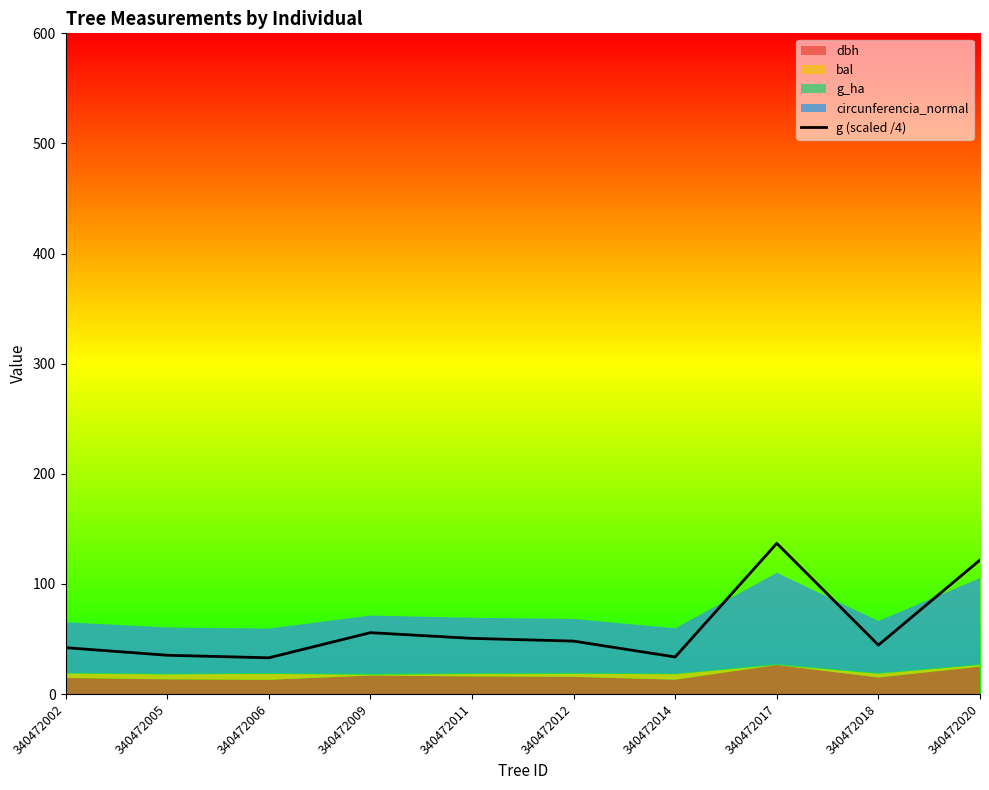

Reading right to left, transcribe all the data shown in this chart.

121.7	44.5	136.8	33.7	48.1	50.6	55.7	32.9	35.3	42.1